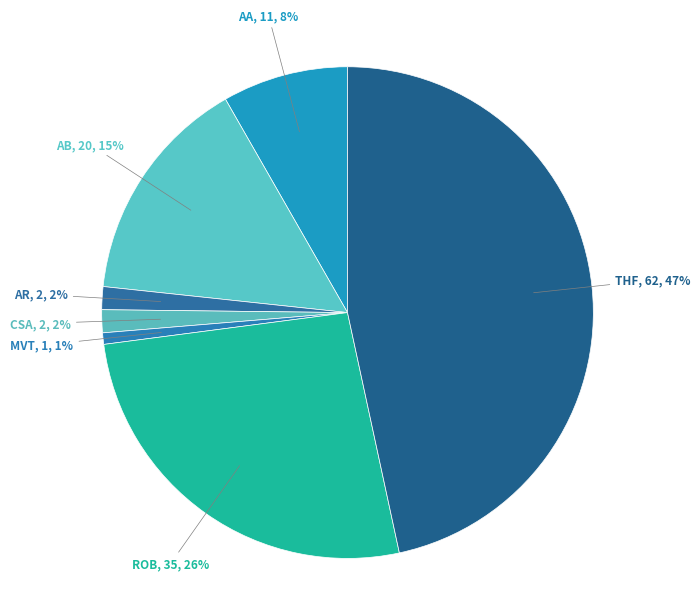

Count the number of slices in the pie.

7